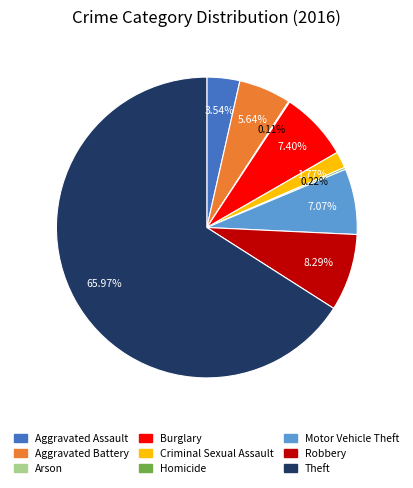

Which slice is the largest?

Theft